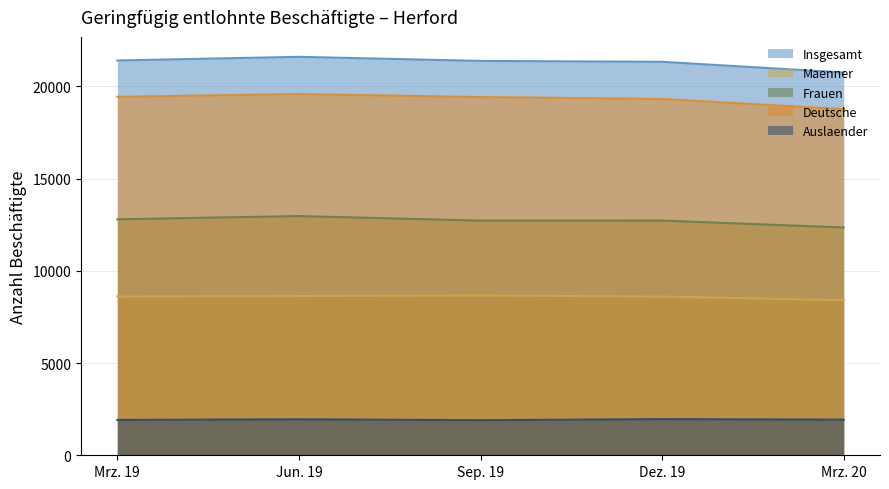

List the labels in order of Insgesamt value, smallest first.

Mrz. 20, Dez. 19, Sep. 19, Mrz. 19, Jun. 19